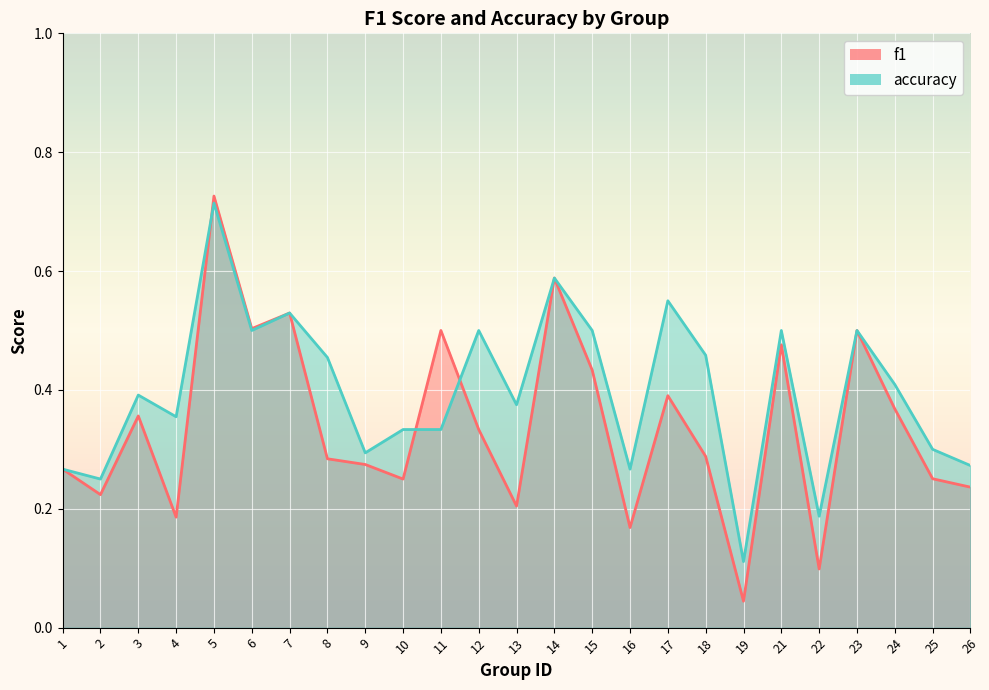

Which category has the lowest value in the f1 series?

19